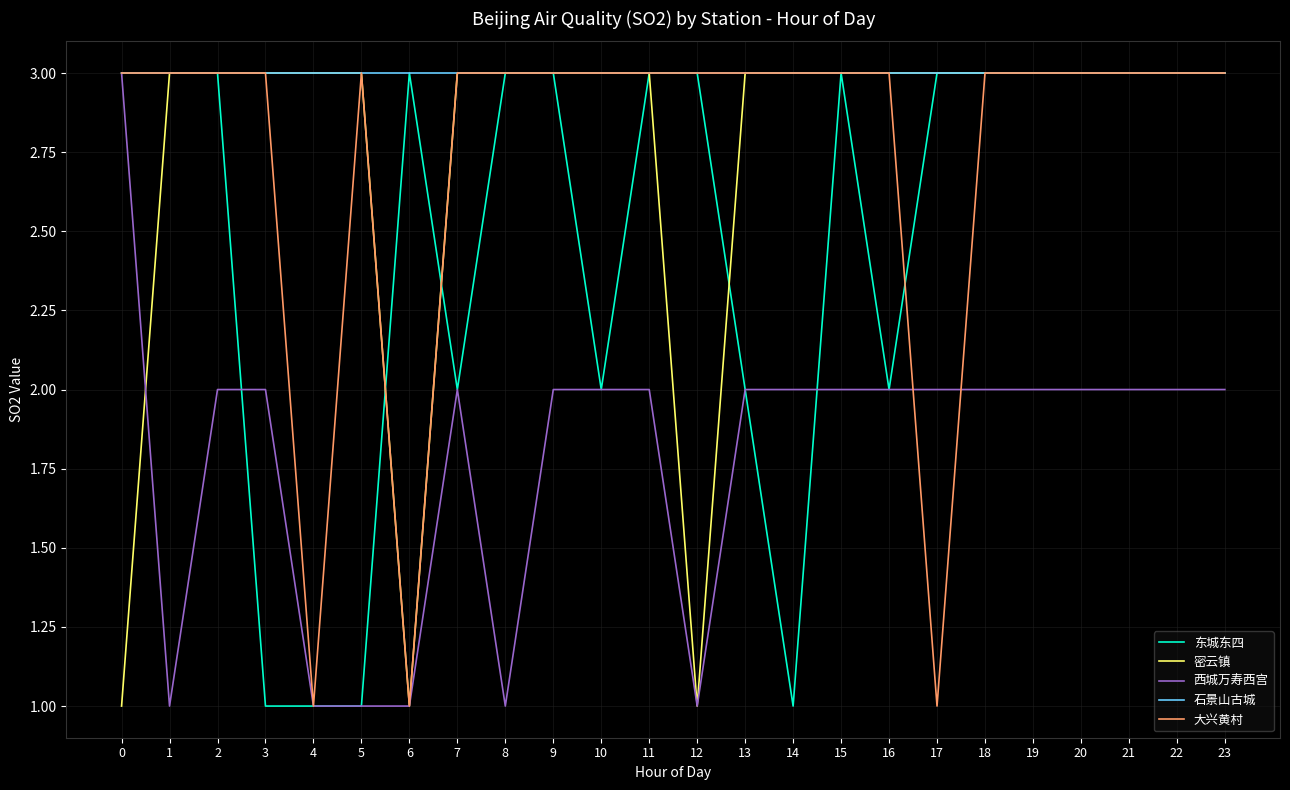

True or false: 东城东四 and 密云镇 cross at least once.

True